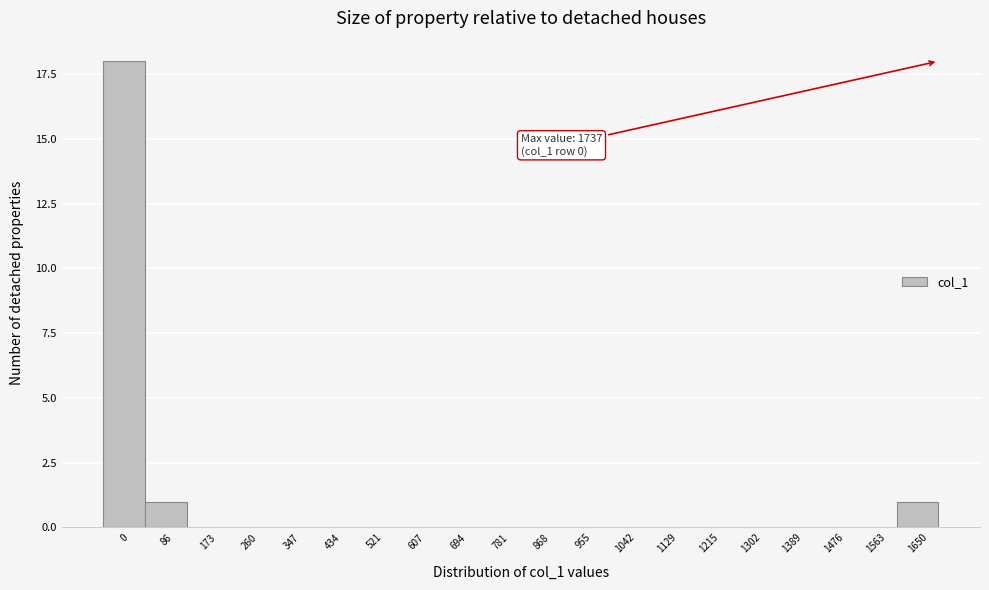

Reading right to left, list all the values displayed in this chart.

1650=1	1563=0	1476=0	1389=0	1302=0	1215=0	1129=0	1042=0	955=0	868=0	781=0	694=0	607=0	521=0	434=0	347=0	260=0	173=0	86=1	0=18